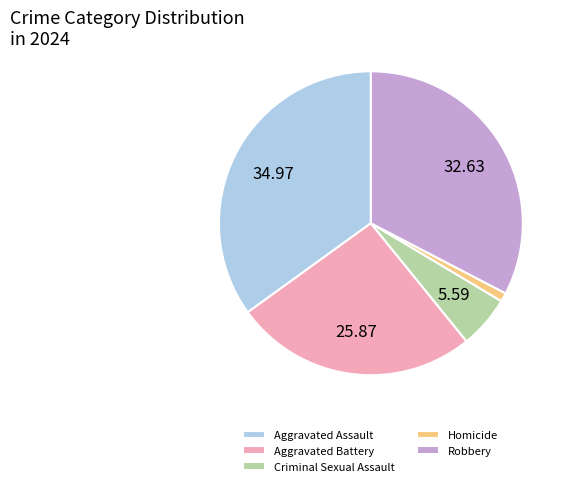

Combined, do Homicide and Aggravated Battery account for over 50%?

No